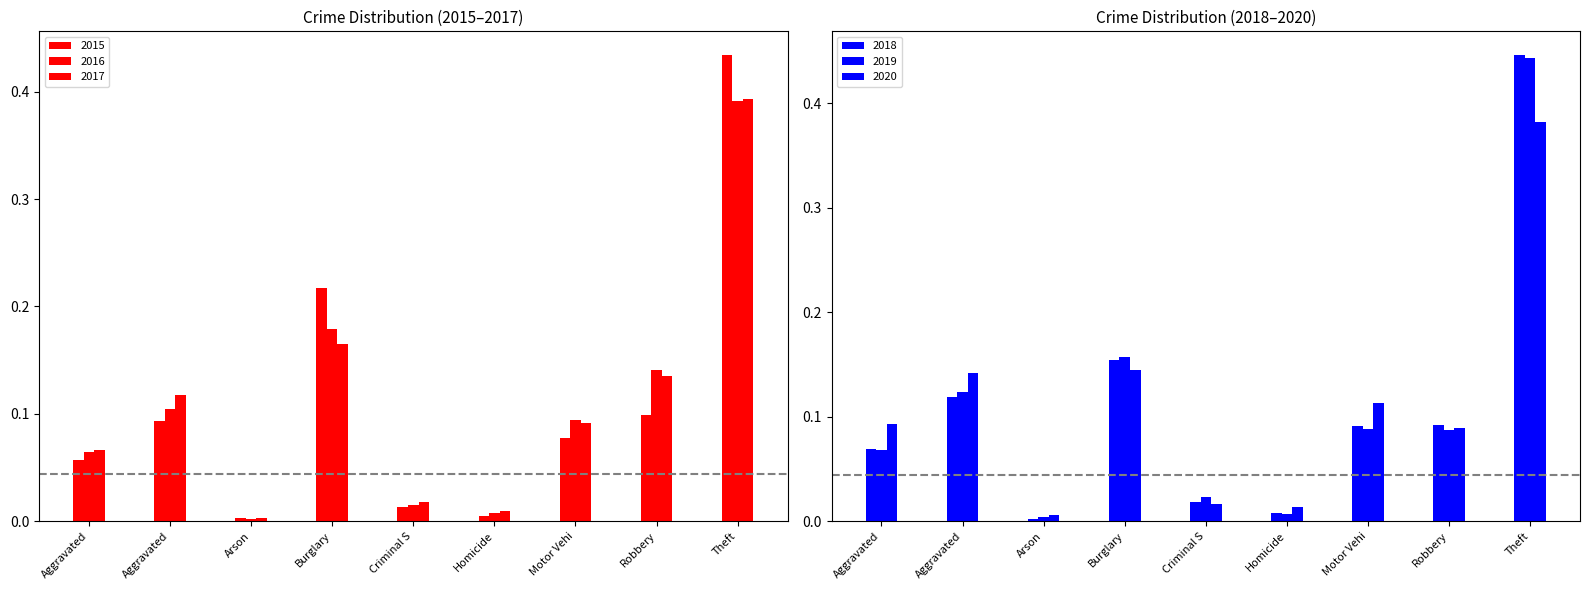

At which category is the sum across all series the highest?

Theft